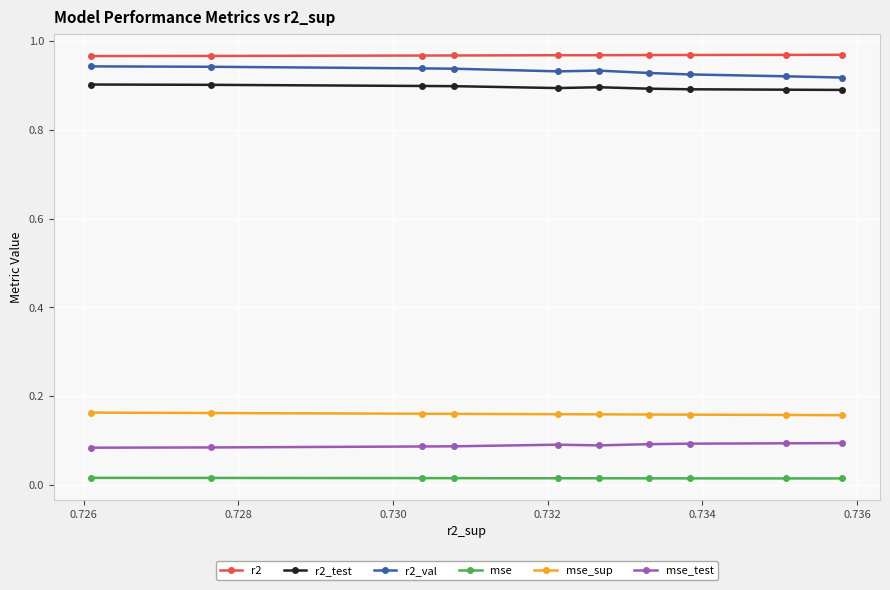

True or false: r2_test and mse cross at least once.

False